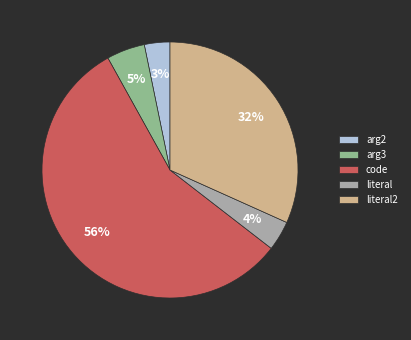

What percentage is the literal2 slice, to the nearest percent?

32%